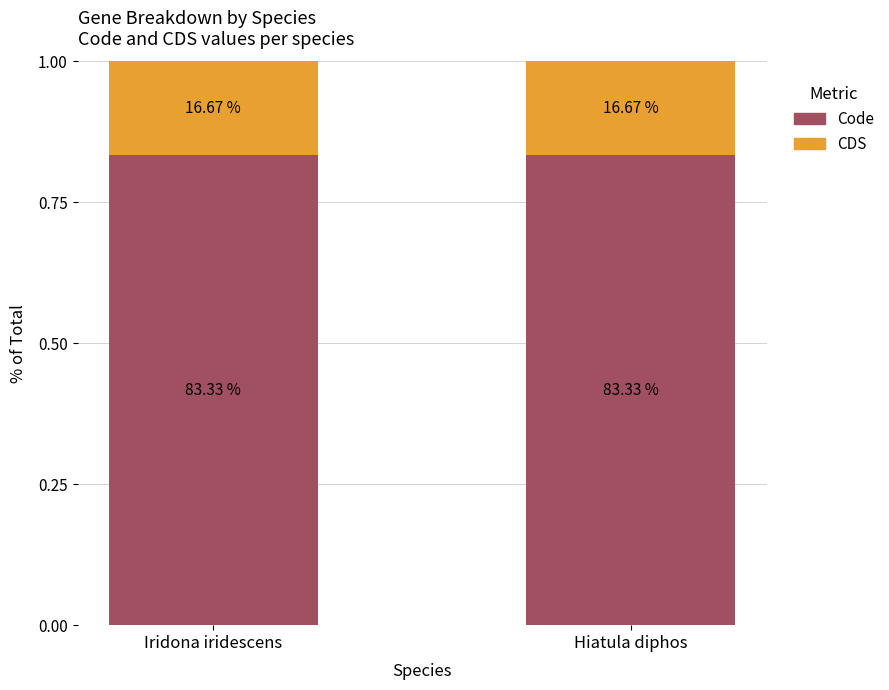

Are the bars grouped side by side (vs. stacked)?

No